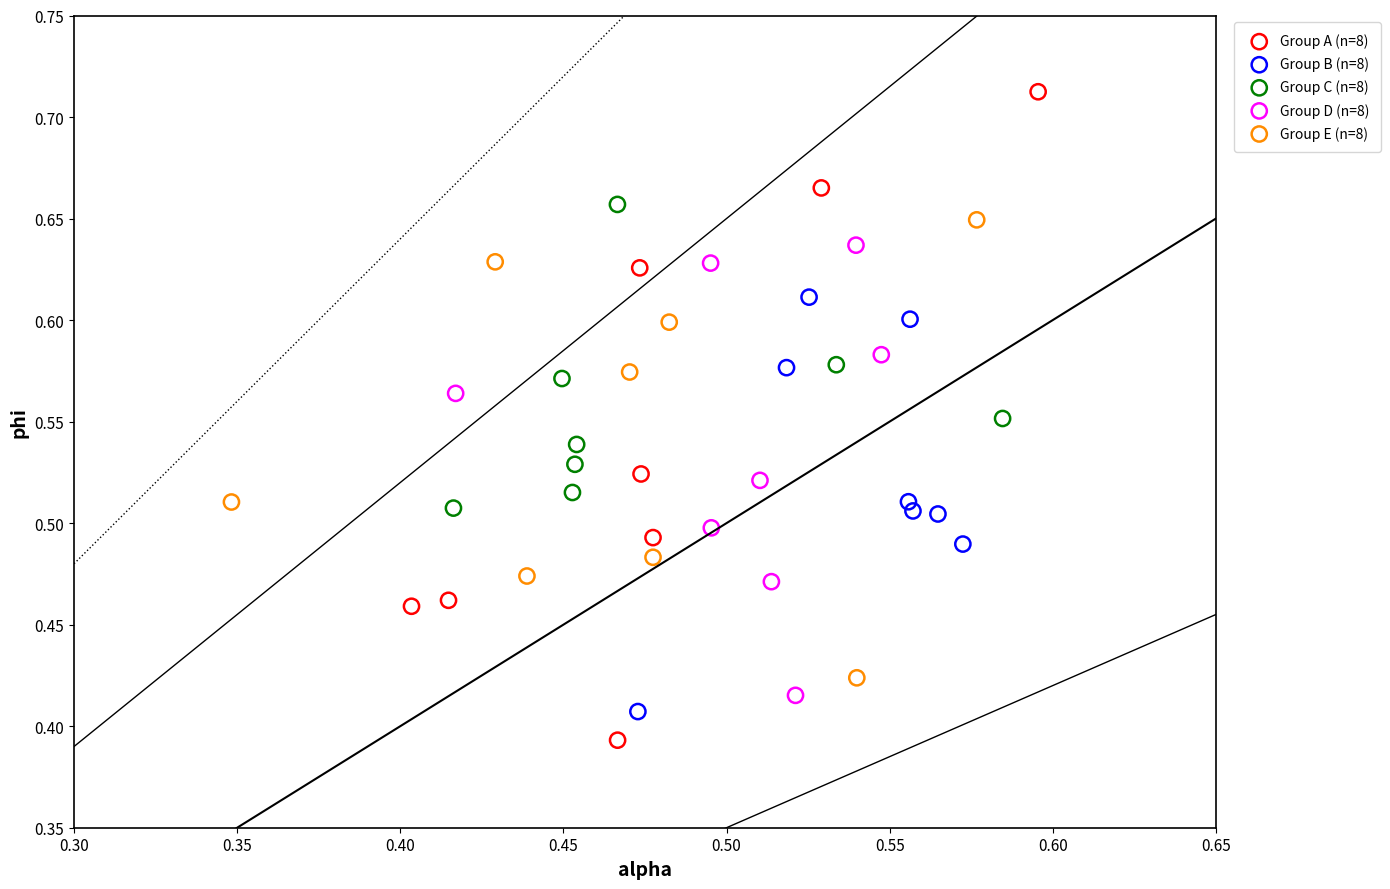

Which series has the widest spread of Y values?

Group A (n=8)